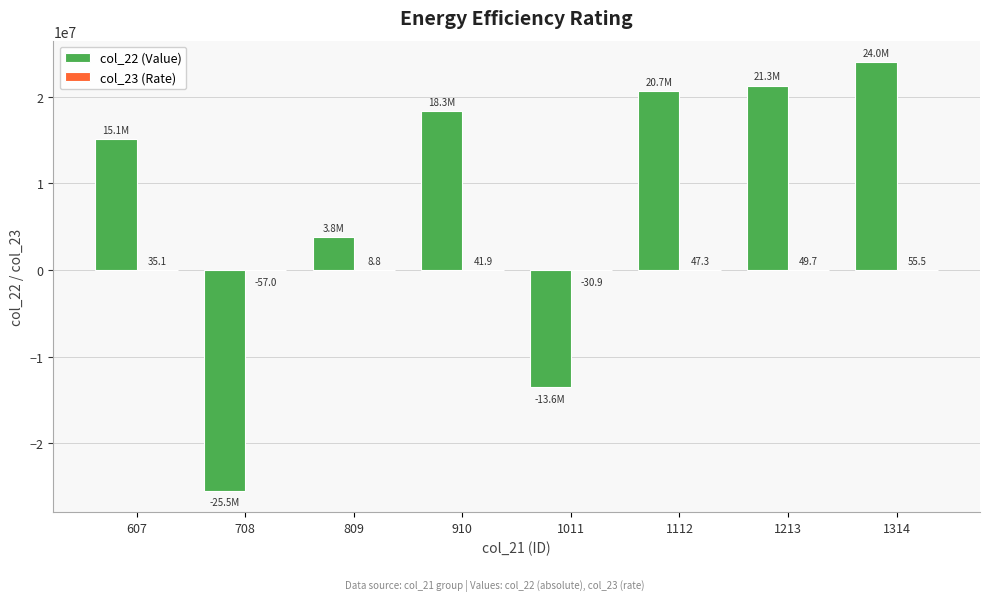

At which label is col_22 (Value) closest to -750849?

809